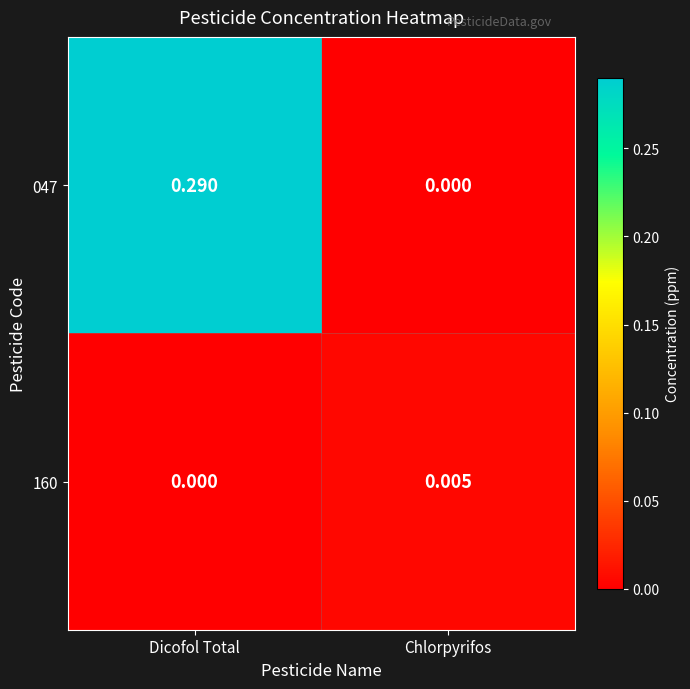

How many values in 047 are above zero?

1